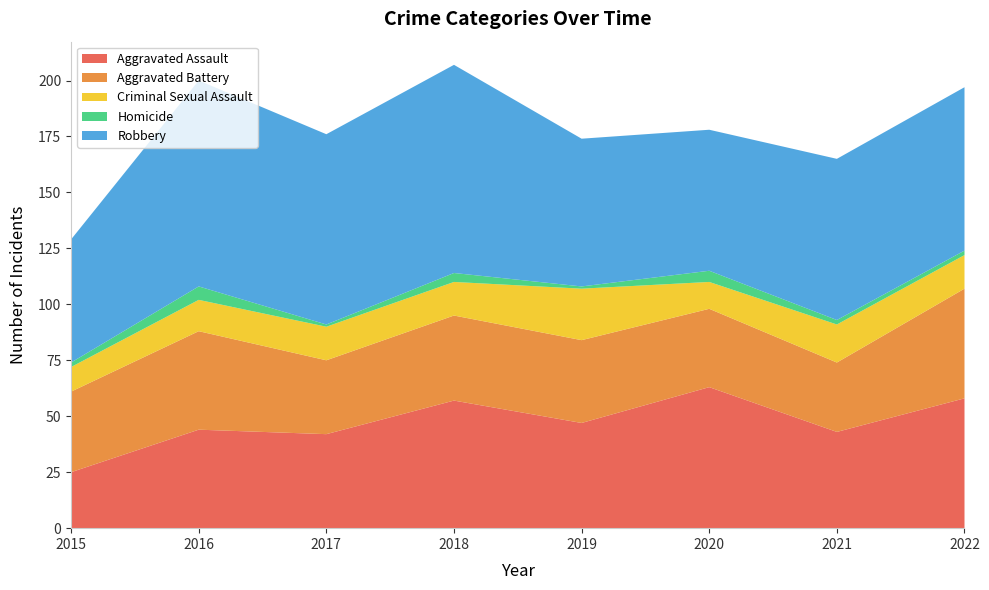

Reading left to right, extract all data points from this chart.

Aggravated Assault: 25	44	42	57	47	63	43	58
Aggravated Battery: 36	44	33	38	37	35	31	49
Criminal Sexual Assault: 11	14	15	15	23	12	17	15
Homicide: 2	6	1	4	1	5	2	2
Robbery: 55	92	85	93	66	63	72	73